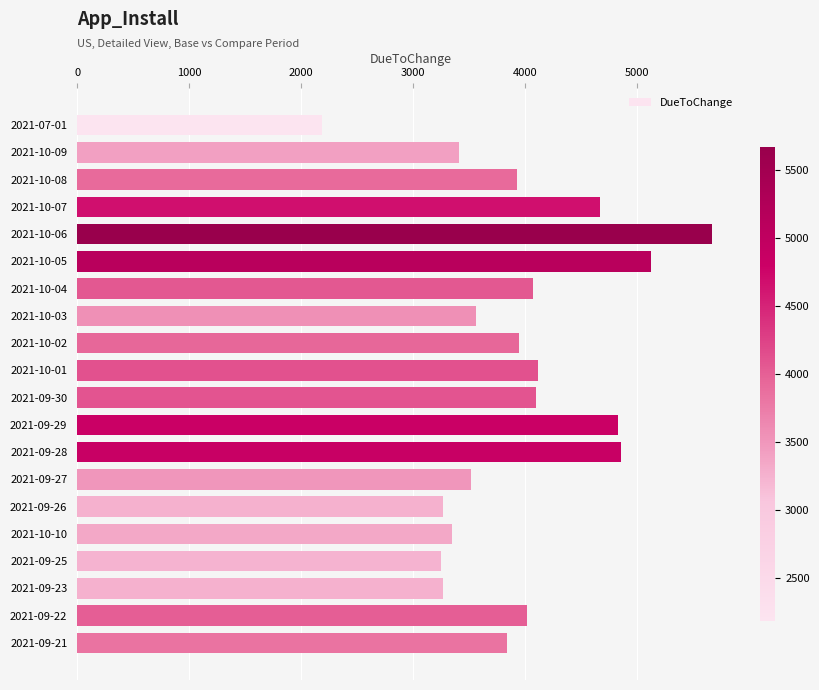

What is the greatest value displayed?

5669